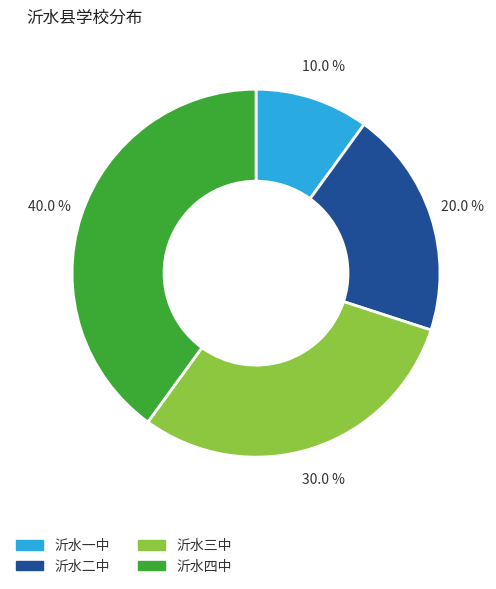

Which slice is the smallest?

沂水一中